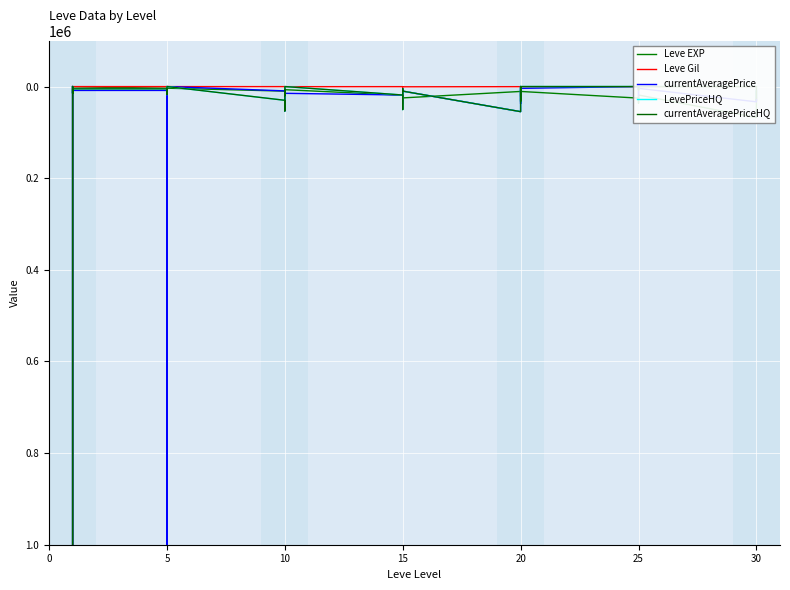

Rank the series by their maximum value, from highest to lowest.

currentAveragePrice, currentAveragePriceHQ, Leve EXP, LevePriceHQ, Leve Gil